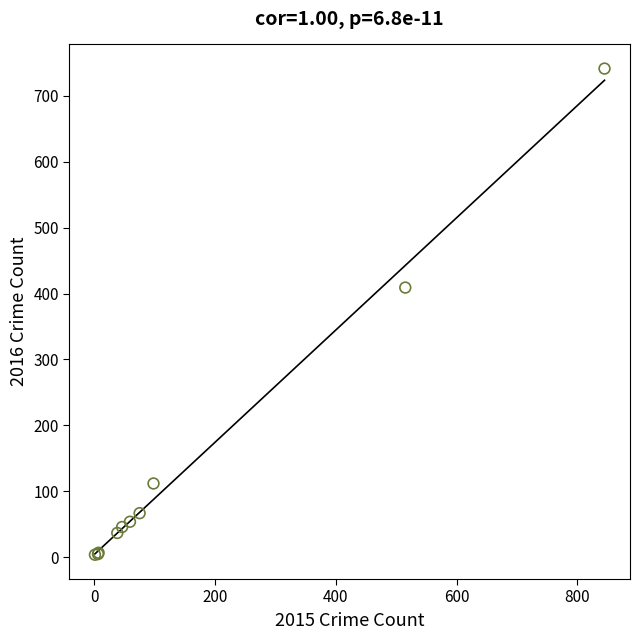

What Y value in the scatter plot is closest to 372?

409